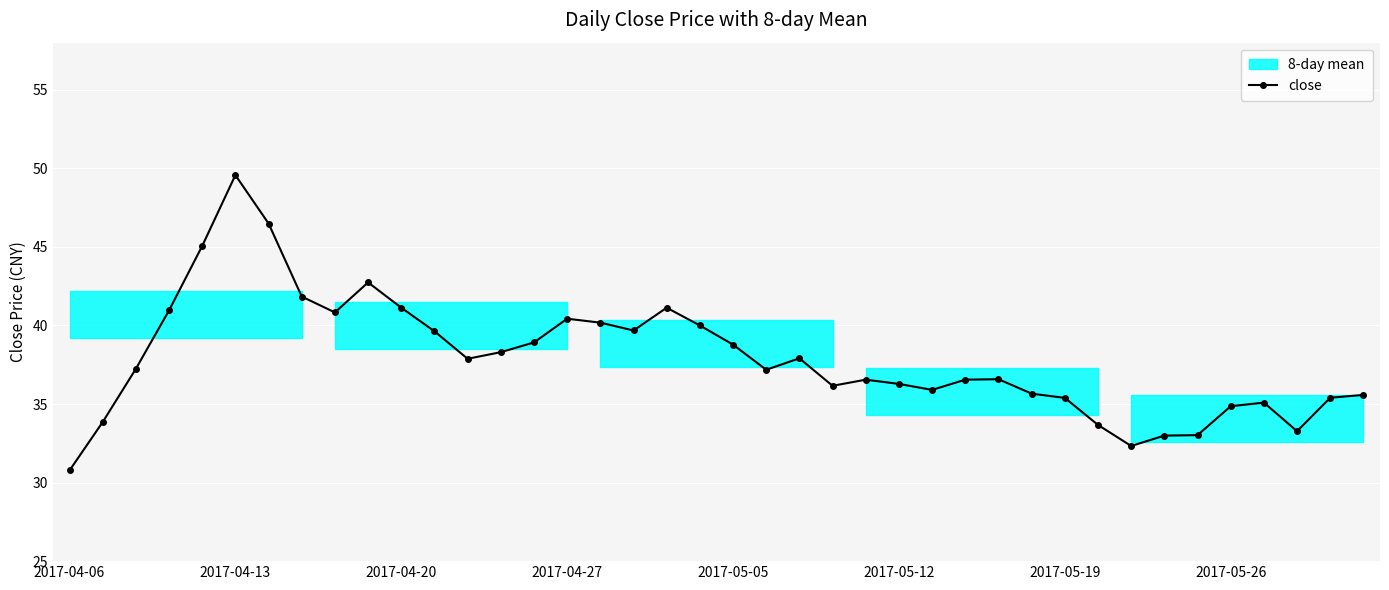

How many values exceed 37?

21